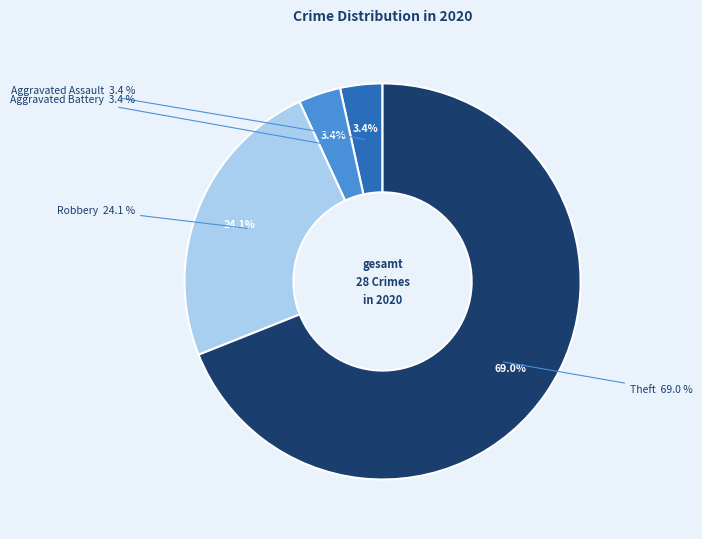

How much of the chart is everything except Aggravated Assault?

96.6%